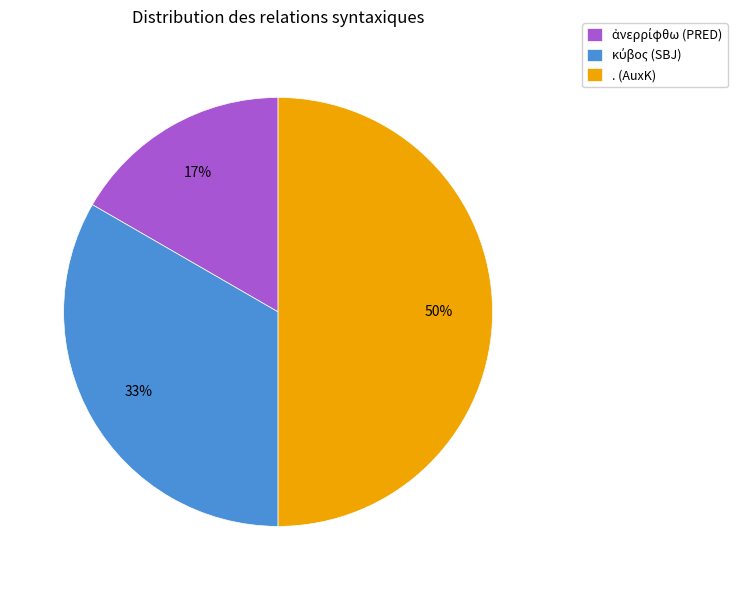

To the nearest percent, what is the difference between the largest and smallest slice percentages?

33%